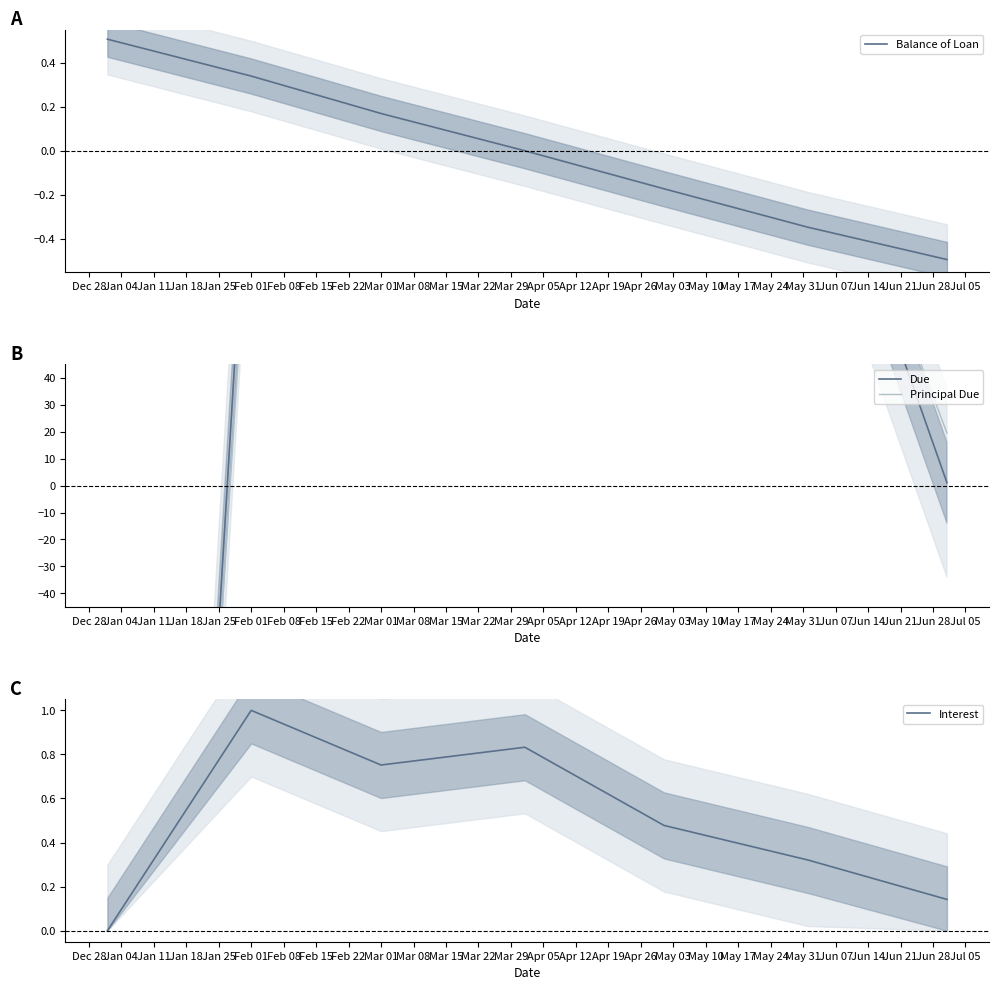

What is the difference between the maximum and second lowest values in the Principal Due series?

137.5